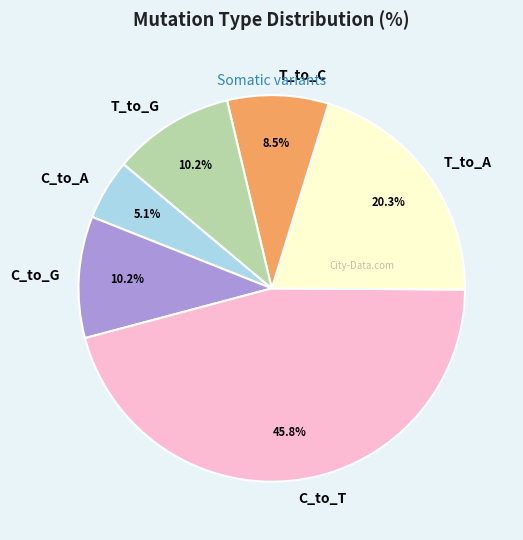

Is there a majority slice in this chart?

No